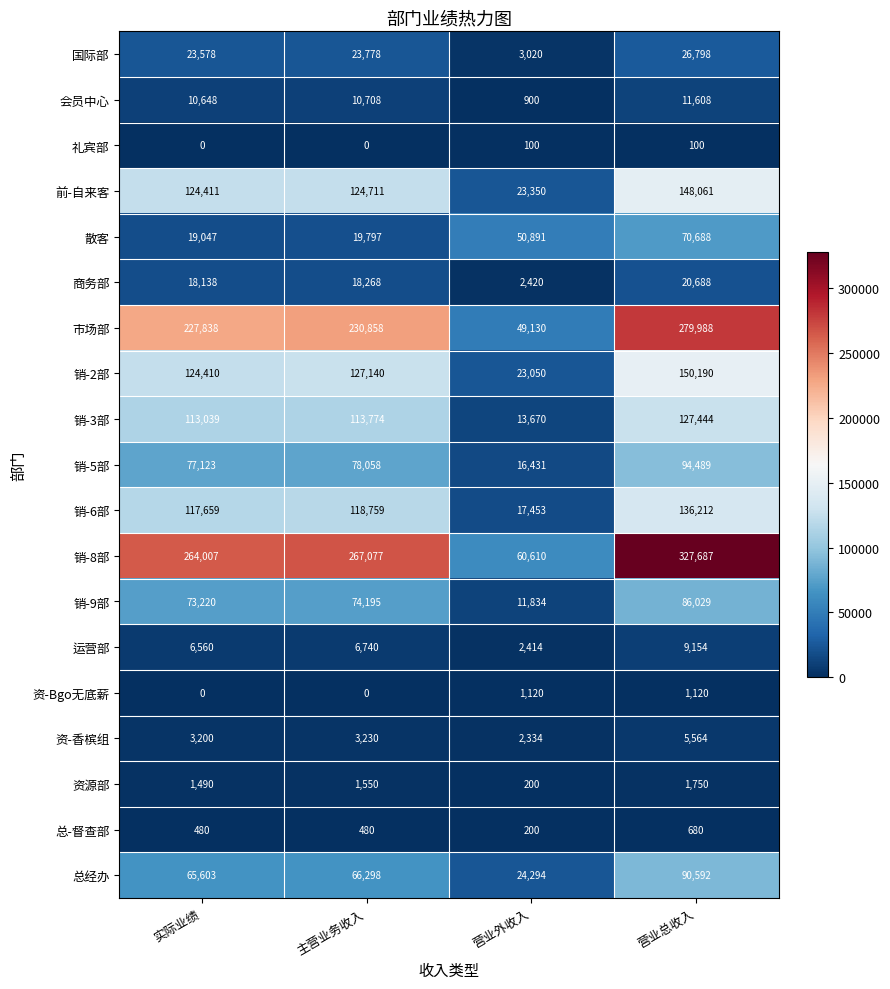

Rank the series by their maximum value, from highest to lowest.

销-8部, 市场部, 销-2部, 前-自来客, 销-6部, 销-3部, 销-5部, 总经办, 销-9部, 散客, 国际部, 商务部, 会员中心, 运营部, 资-香槟组, 资源部, 资-Bgo无底薪, 总-督查部, 礼宾部